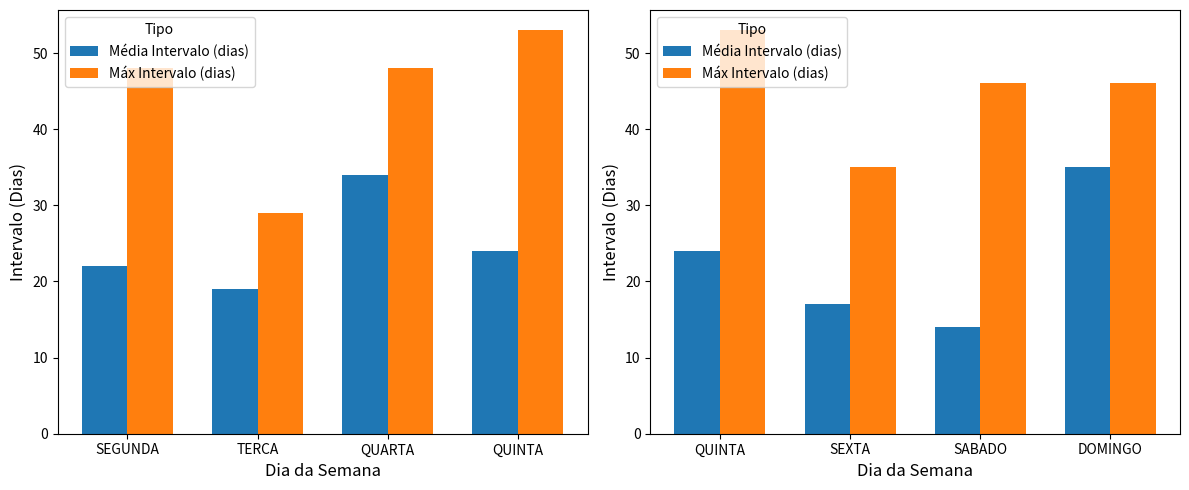

What are all the series names shown in the legend?

Média Intervalo (dias), Máx Intervalo (dias)